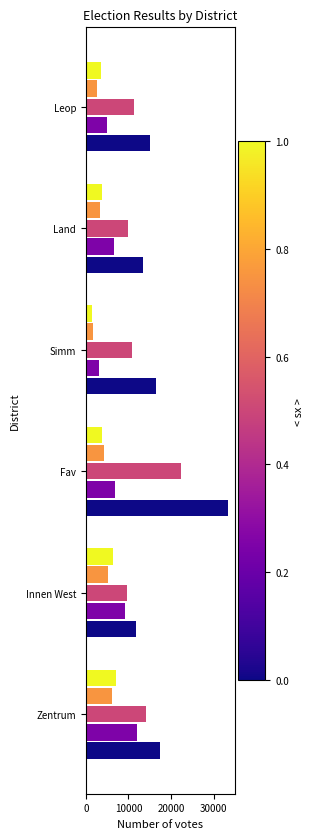

What is the total value across all series at Innen West?

42265